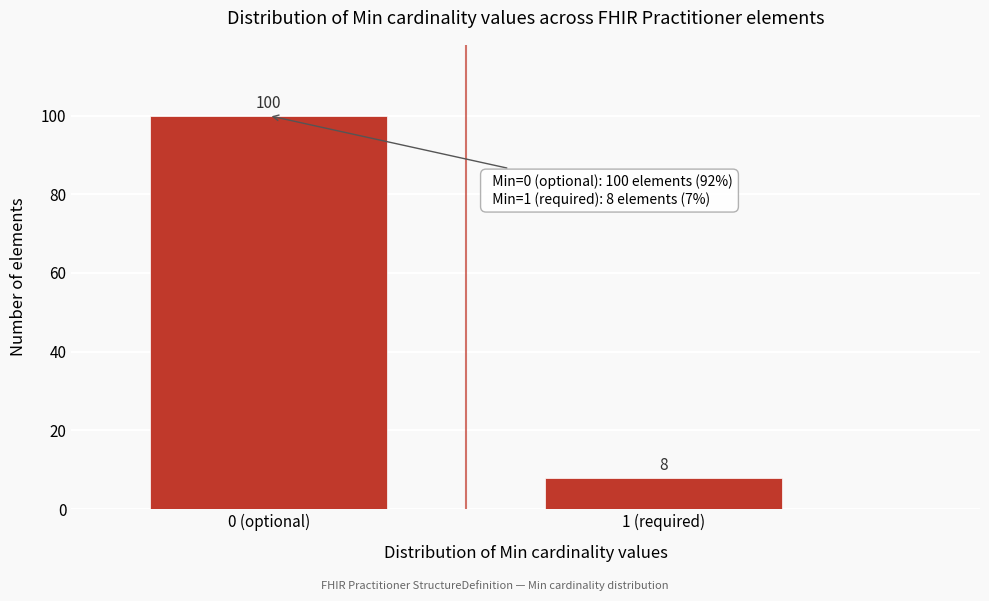

Reading left to right, transcribe all the data shown in this chart.

100	8